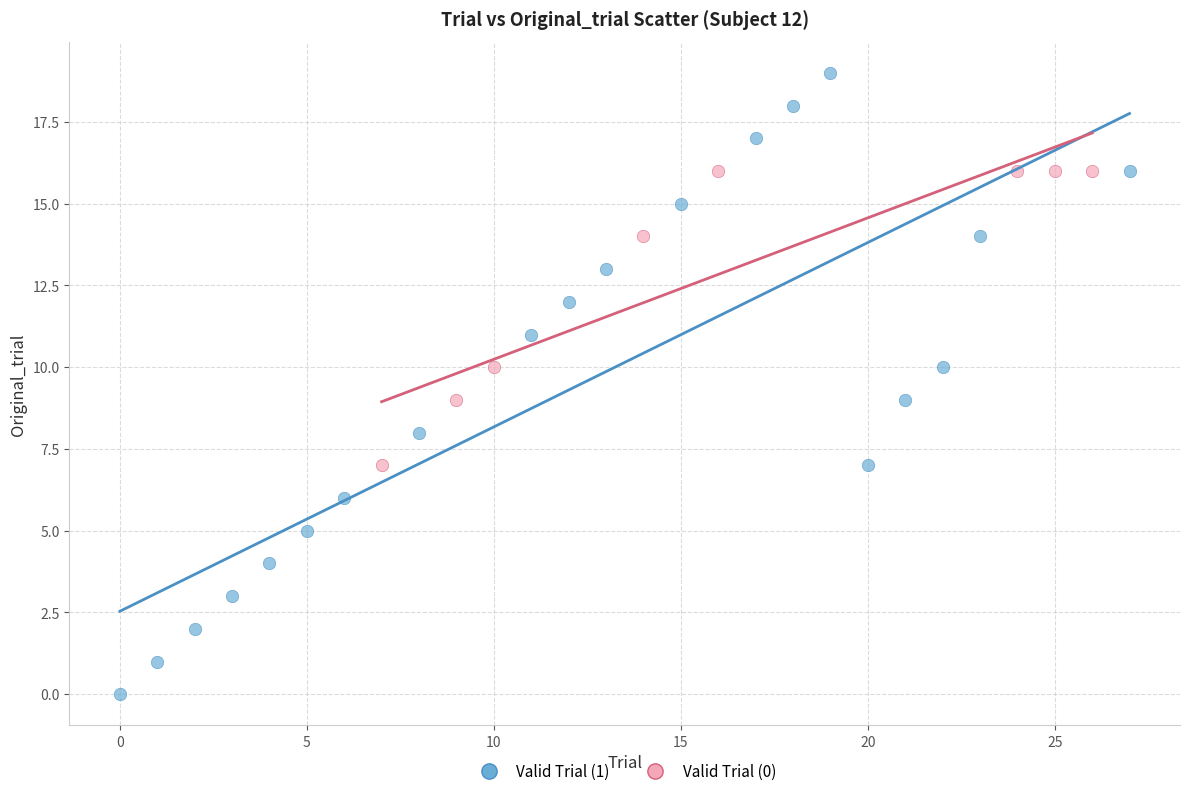

Which series reaches the minimum Y coordinate?

Valid Trial (1)